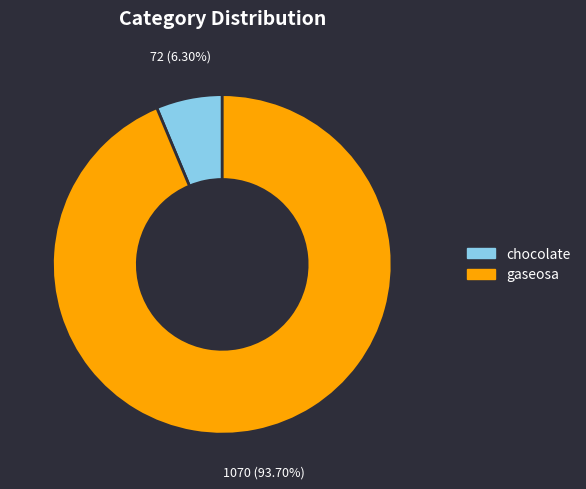

To the nearest percent, what is the difference between the largest and smallest slice percentages?

87%